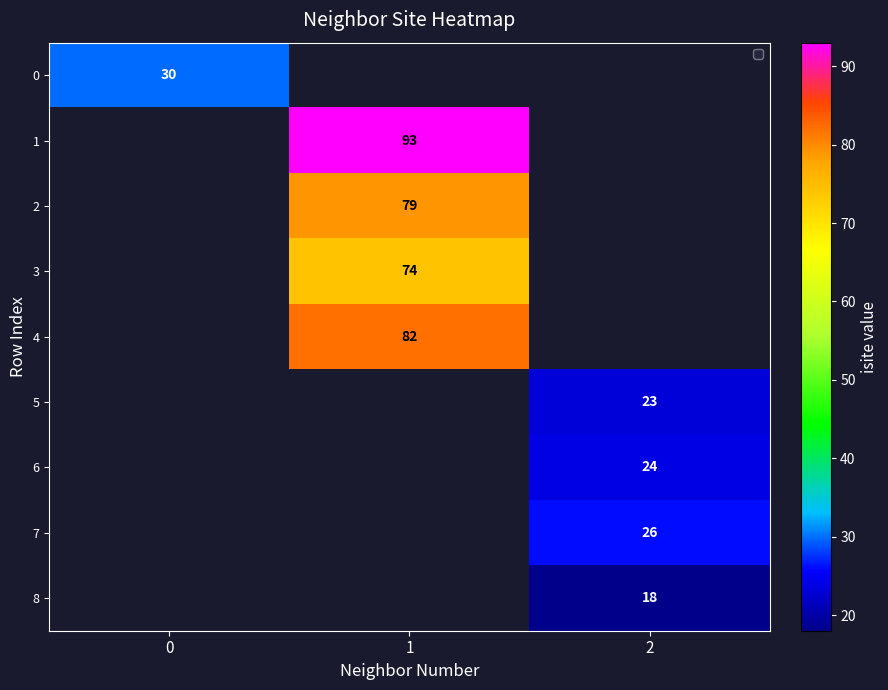

True or false: 2 has a value of 105 at 1.

False